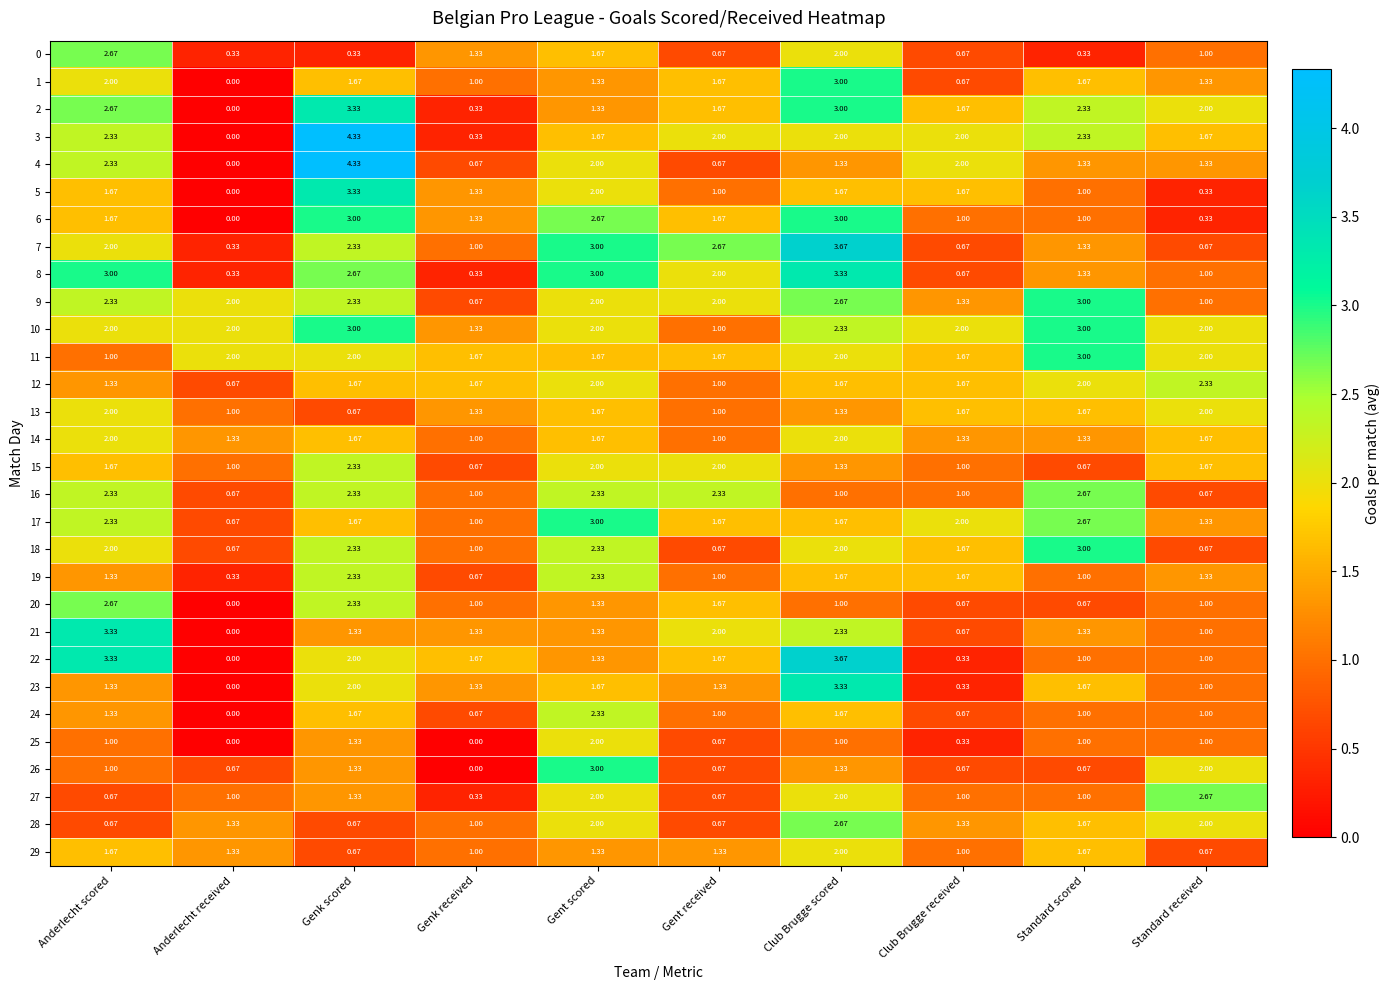

At which category does the chart reach its peak across all series?

Genk scored